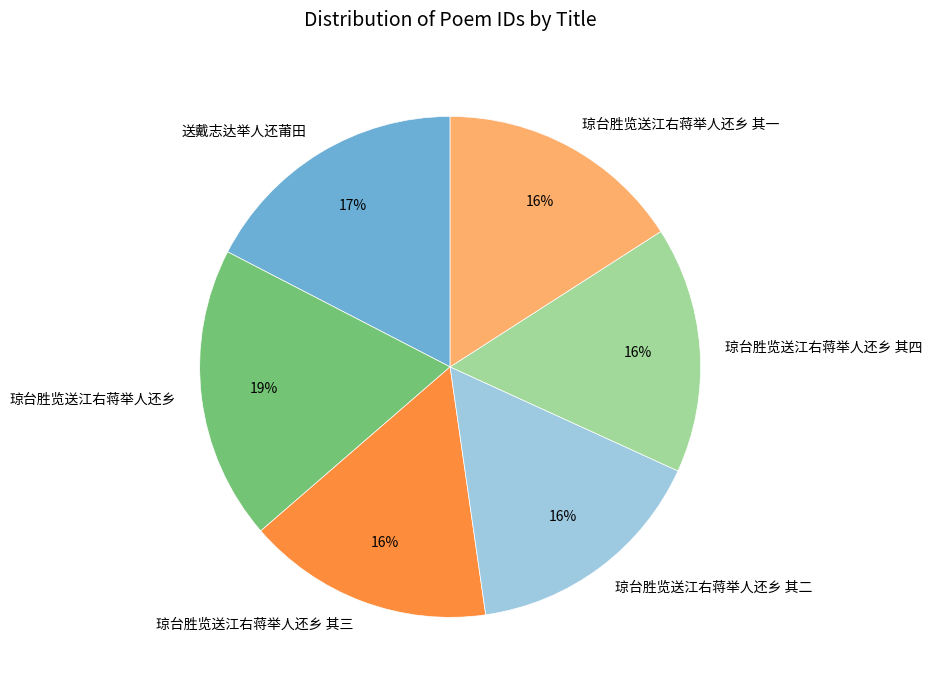

What is the largest slice in the pie chart?

琼台胜览送江右蒋举人还乡